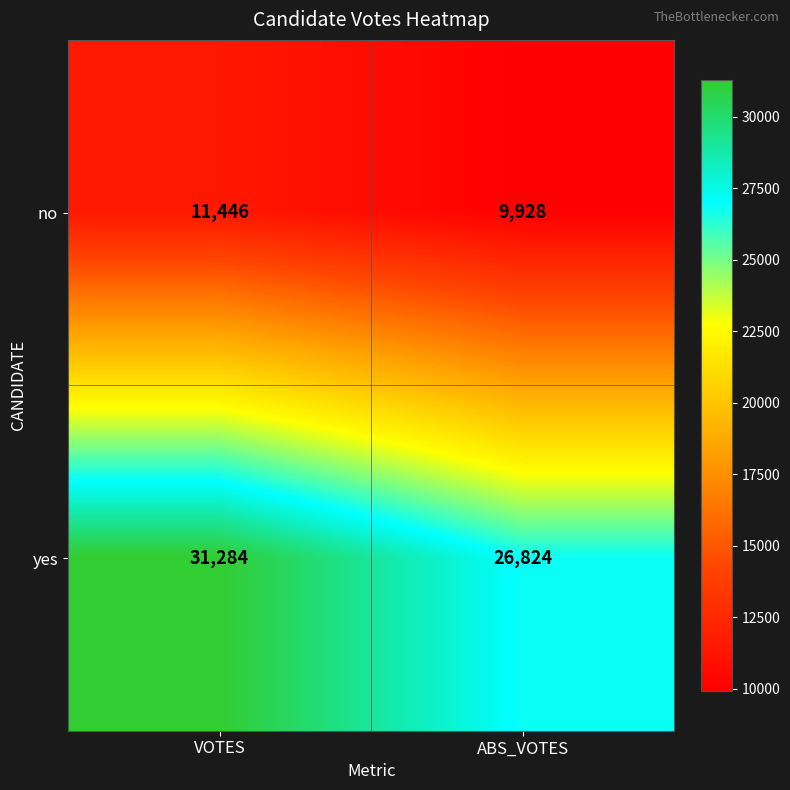

The no series shows 9928 at ABS_VOTES. True or false?

True